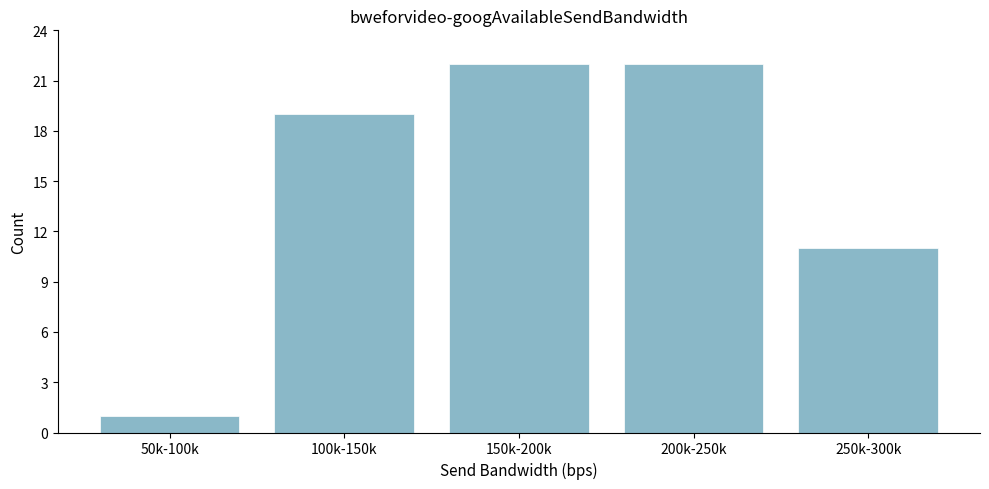

Reading right to left, extract all data points from this chart.

11	22	22	19	1